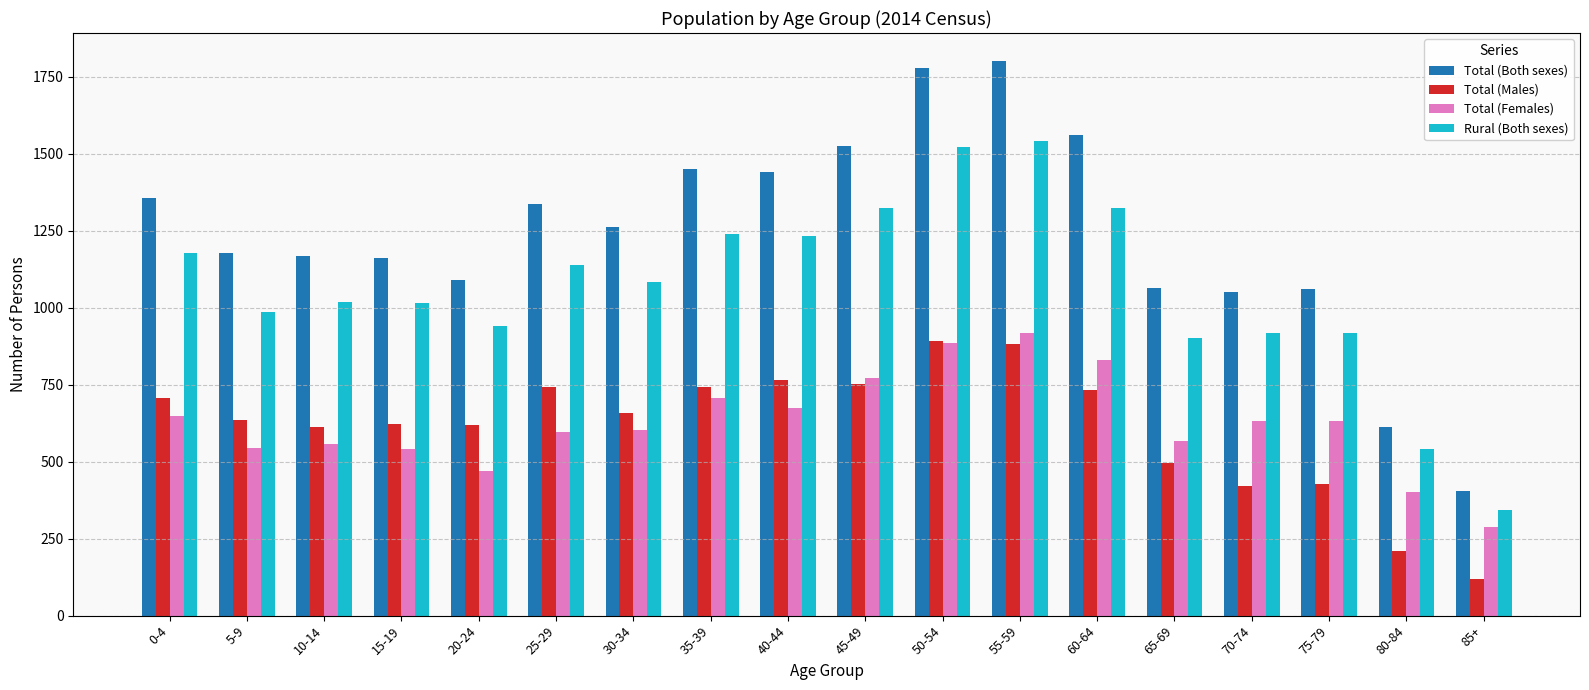

What is the difference between the highest and lowest values at 5-9?

636